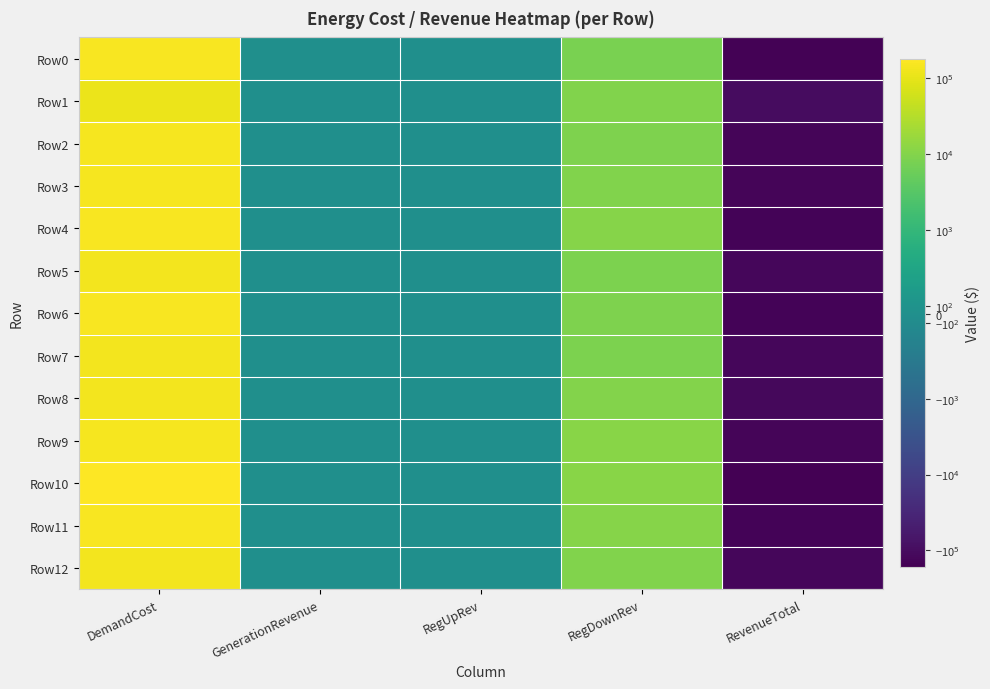

What is the spread (max minus min) of values at RevenueTotal?

64093.3